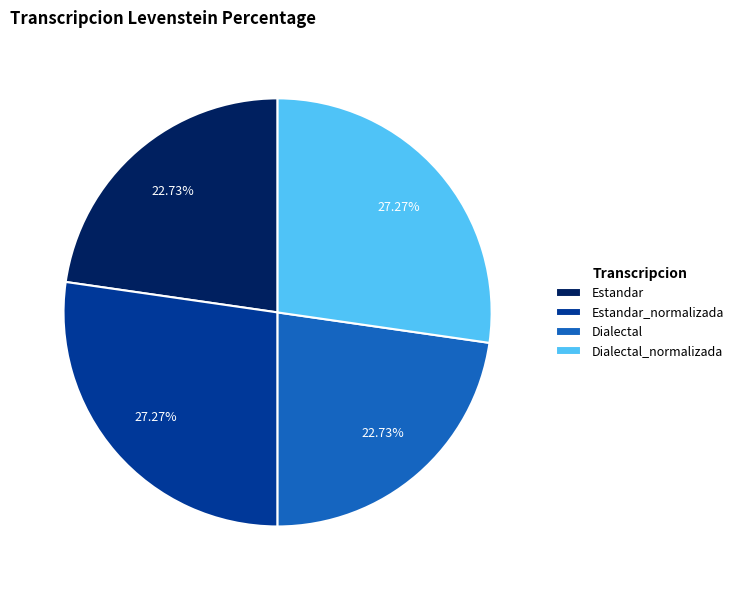

To the nearest percent, what is the combined percentage of Dialectal and Dialectal_normalizada?

50%